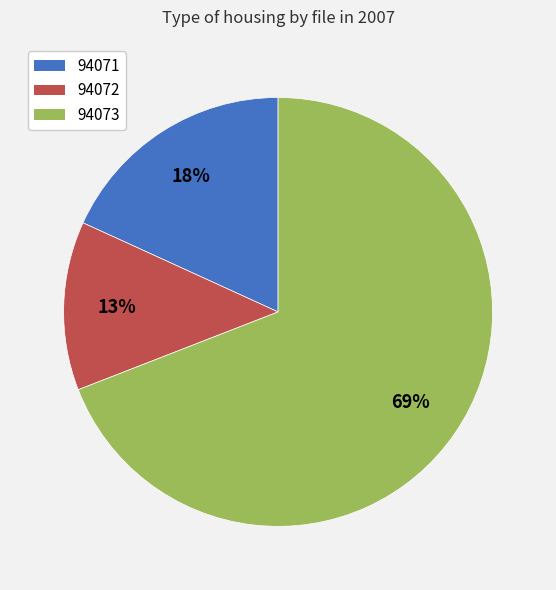

What percentage is the 94072 slice, to the nearest percent?

13%